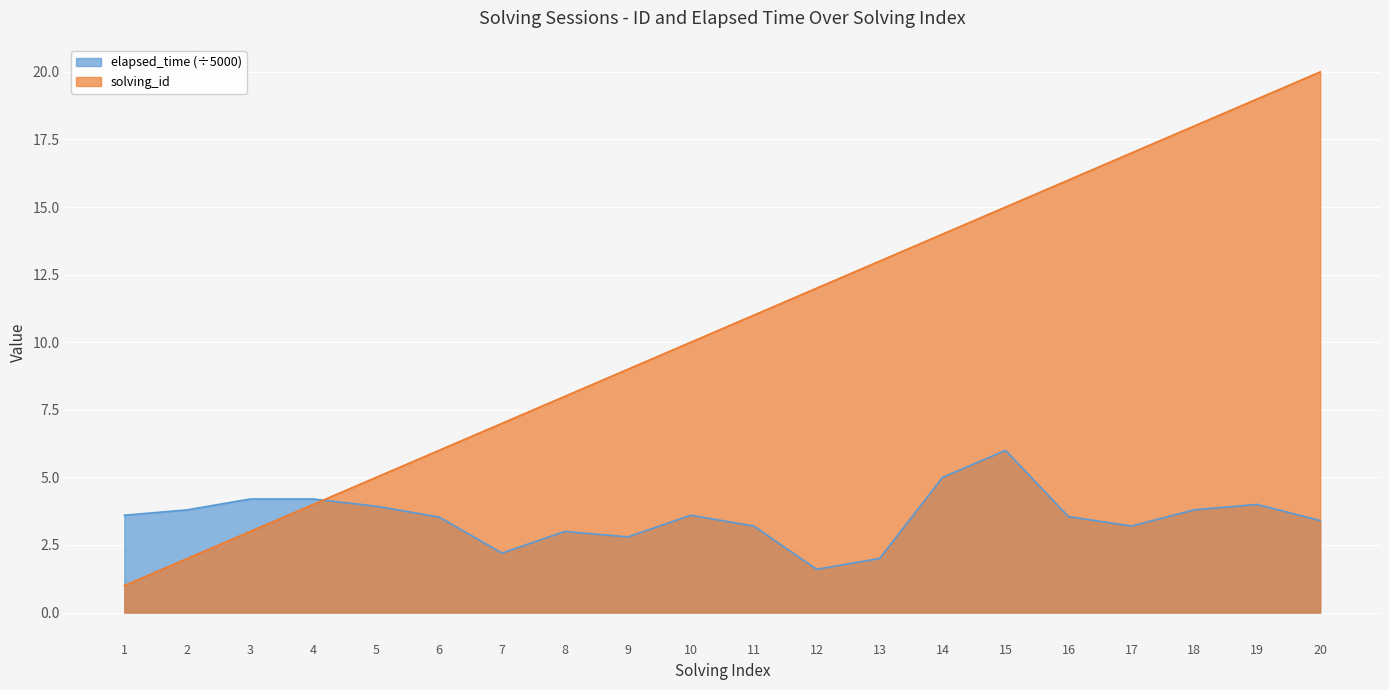

Rank the series at 10 from highest to lowest value.

solving_id, elapsed_time (÷5000)